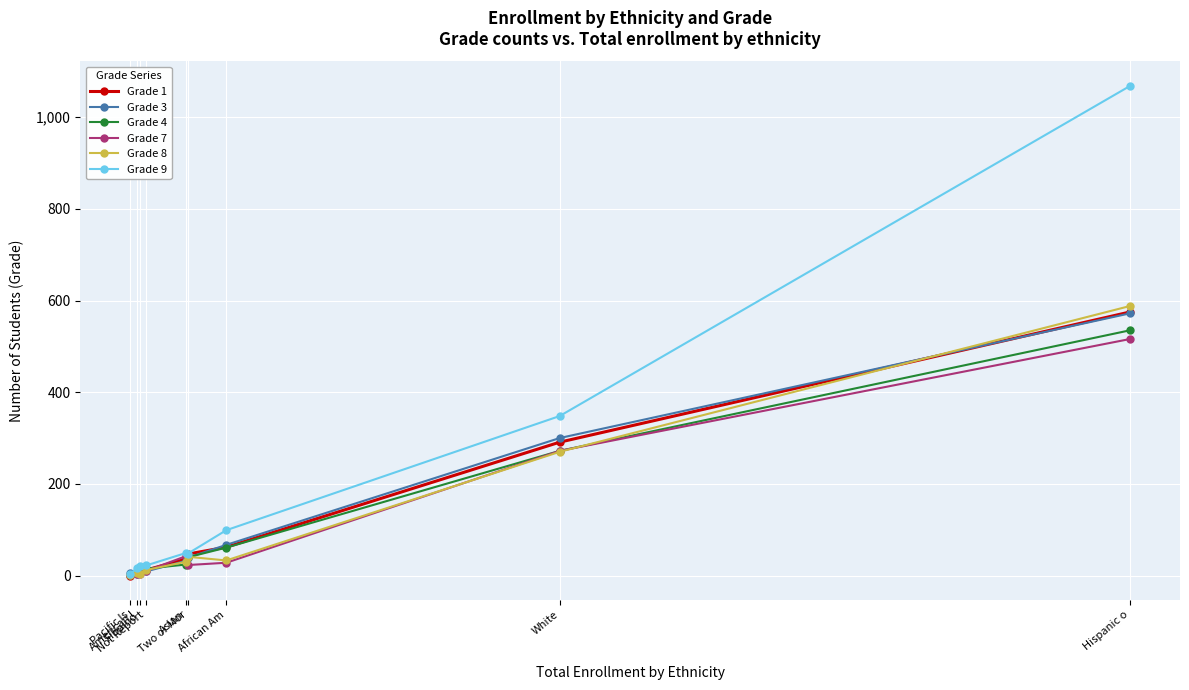

What is the label of the 9th point from the left?

Hispanic o